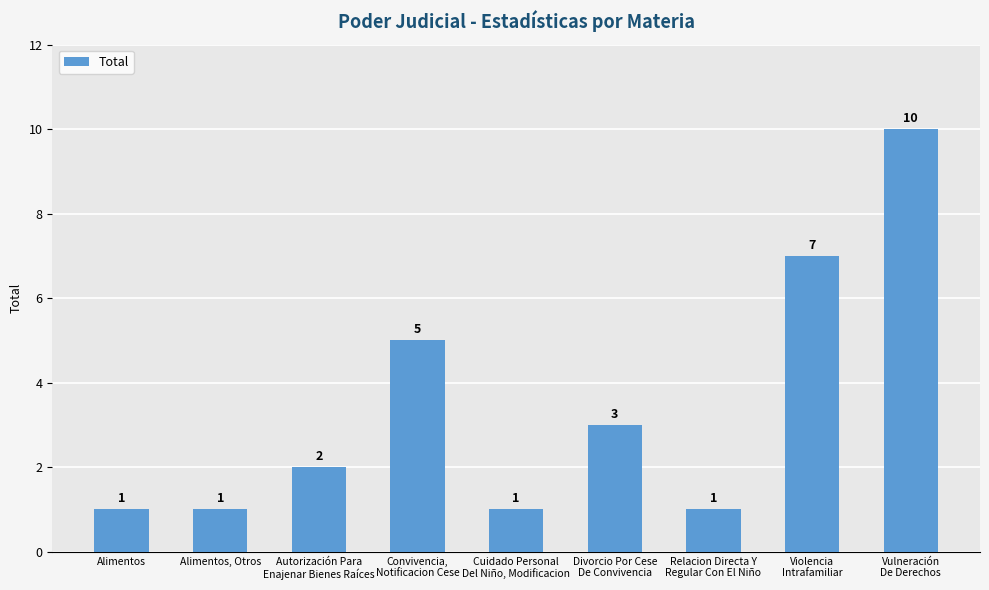

What is the value of the 6th bar from the left?

3